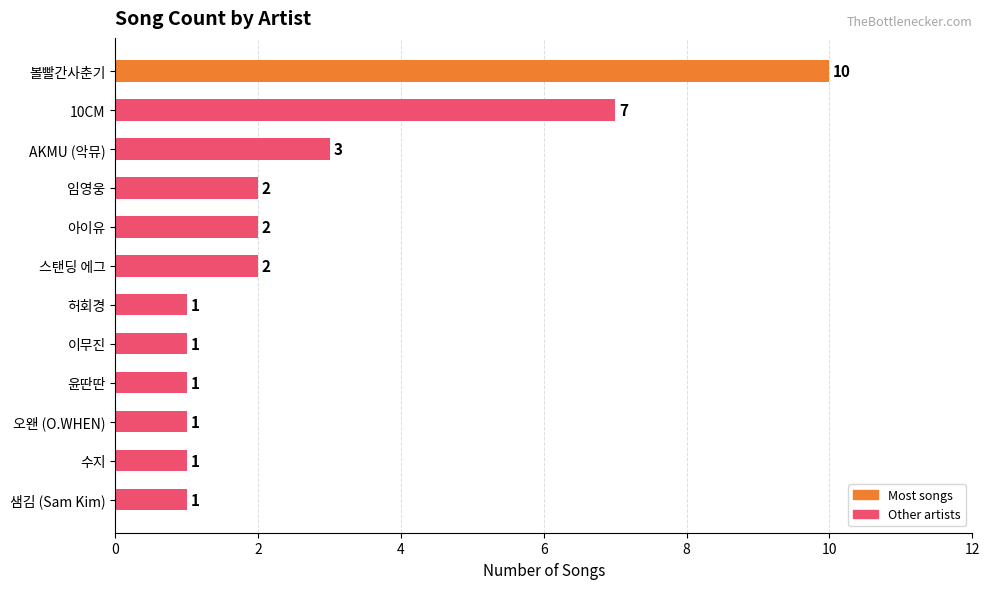

Approximately how many times larger is the value at 허회경 compared to 임영웅?

0.5